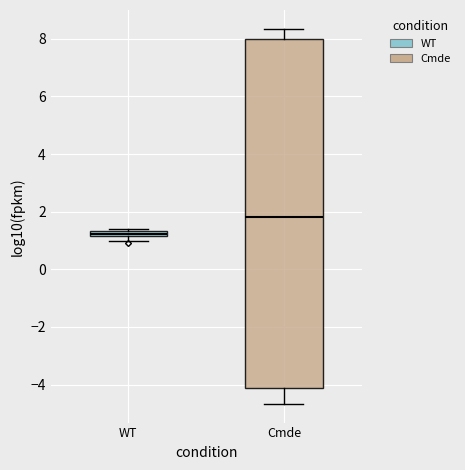

Where does the lower whisker of the box for Cmde end on the y-axis? The values are not printed on the chart, so give them approximately, as read against the axis.

-4.6